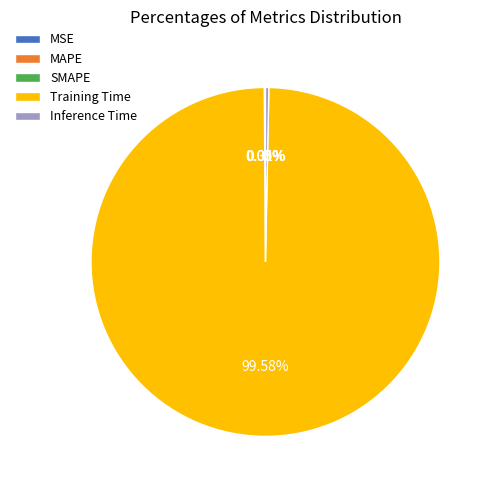

Which slice is the largest?

Training Time